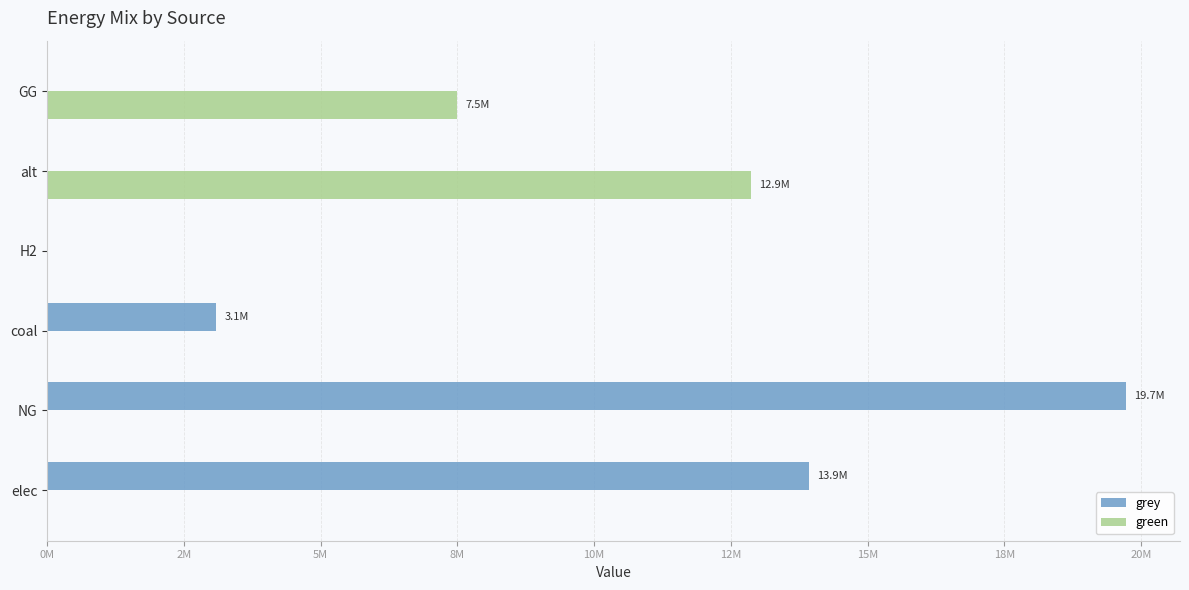

Rank the series by their maximum value, from lowest to highest.

green, grey